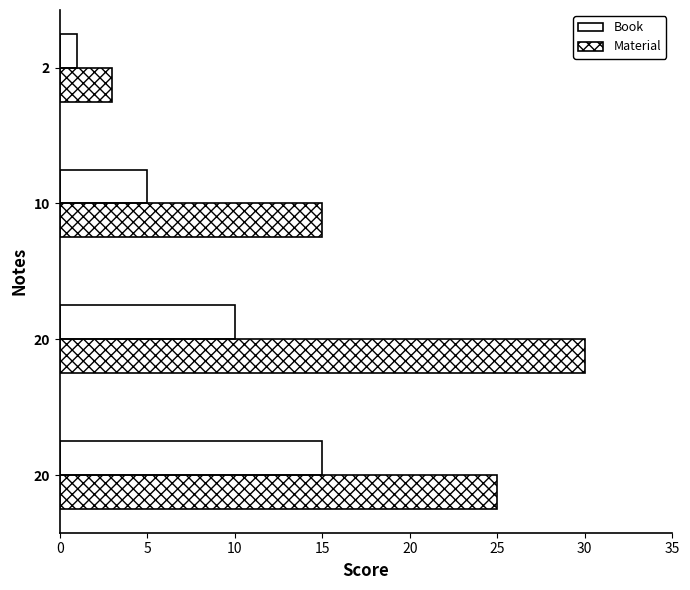

What is the sum of all Book values?

31